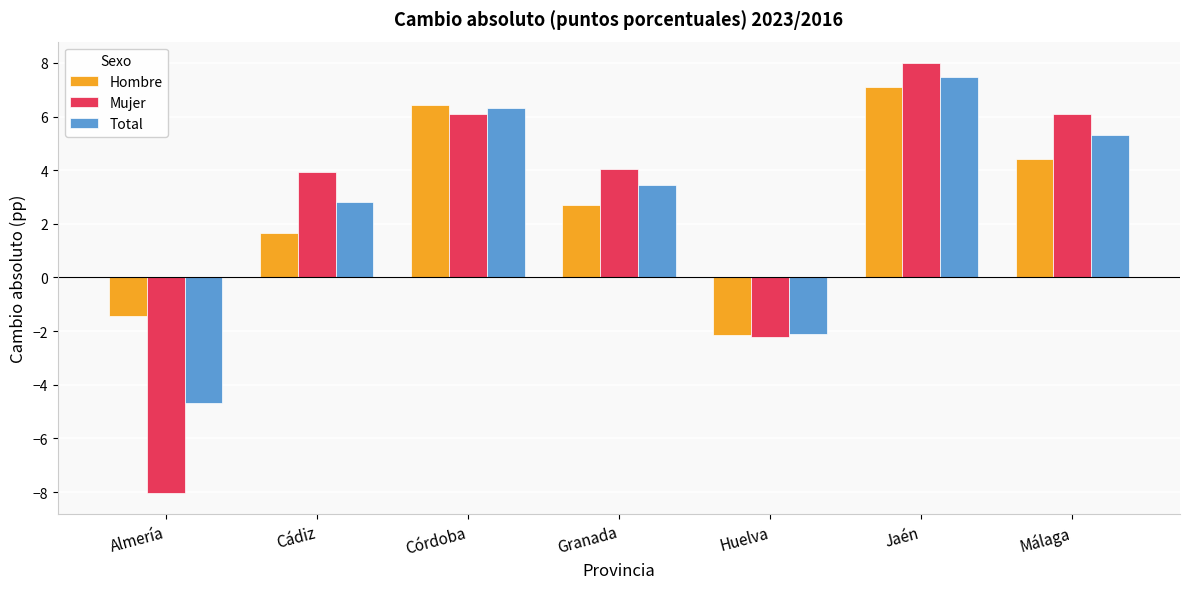

Reading right to left, extract all data points from this chart.

Hombre: 4.4	7.1	-2.1	2.7	6.4	1.7	-1.4
Mujer: 6.1	8.0	-2.2	4.0	6.1	3.9	-8.0
Total: 5.3	7.5	-2.1	3.4	6.3	2.8	-4.7